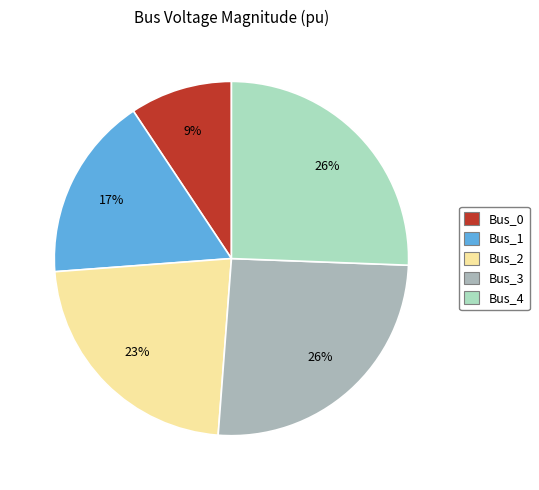

To the nearest percent, what is the difference between the Bus_0 and Bus_1 slice percentages?

8%